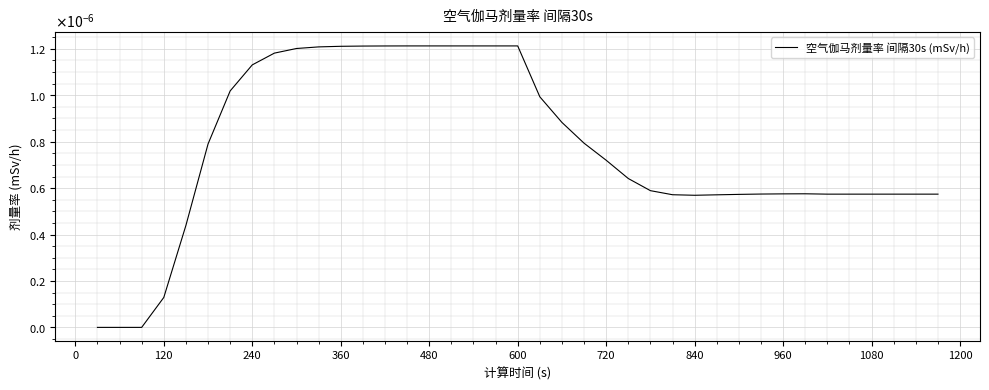

Does the chart display data point markers on the line(s)?

No